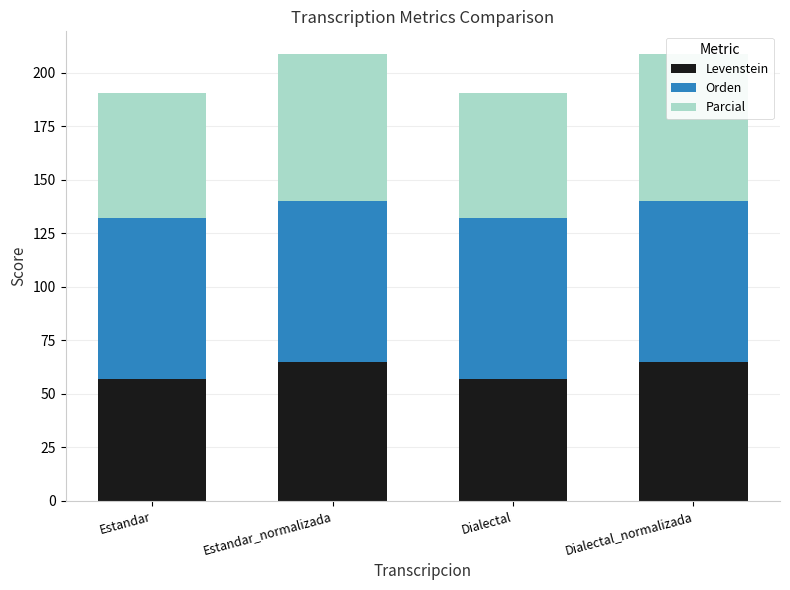

Rank the series by their average value, from lowest to highest.

Levenstein, Parcial, Orden